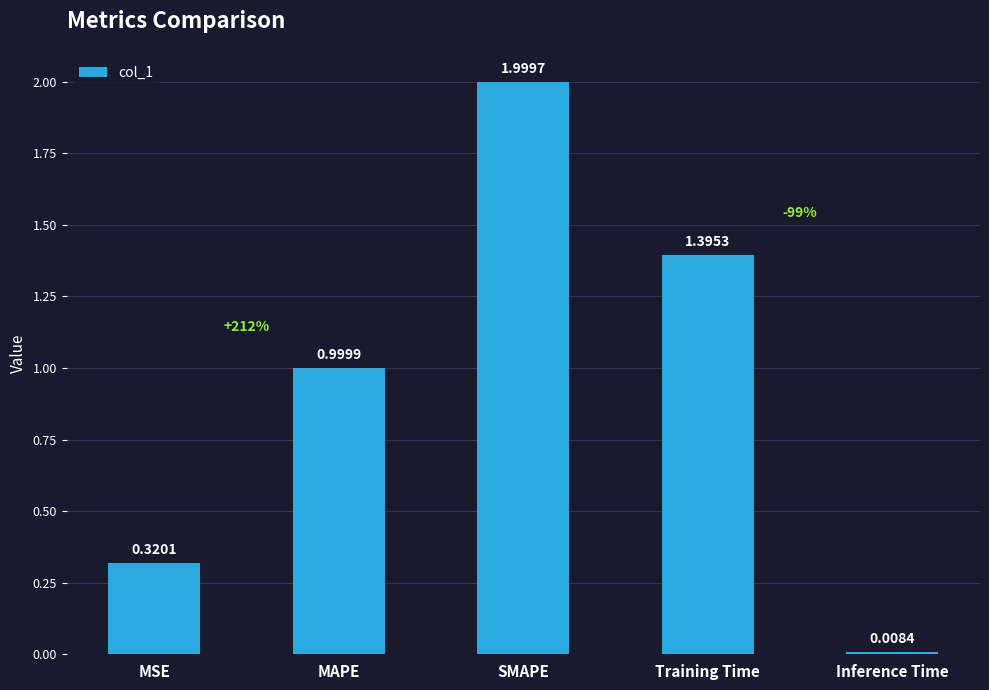

Count the number of data series in this chart.

1